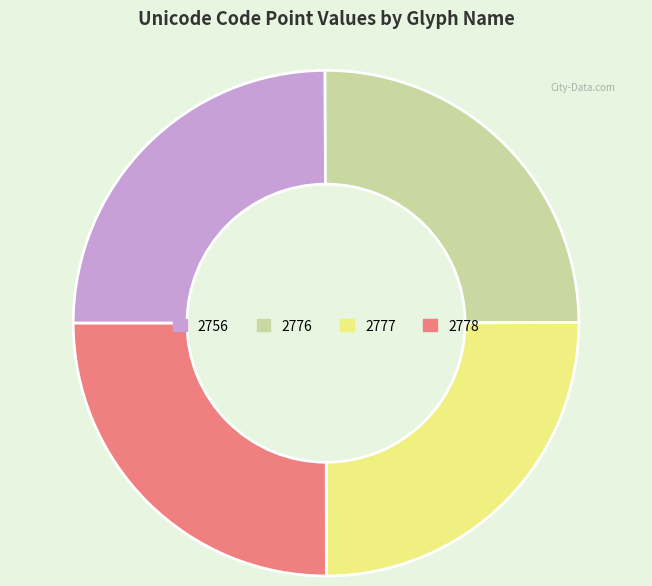

Does any single category account for the majority?

No